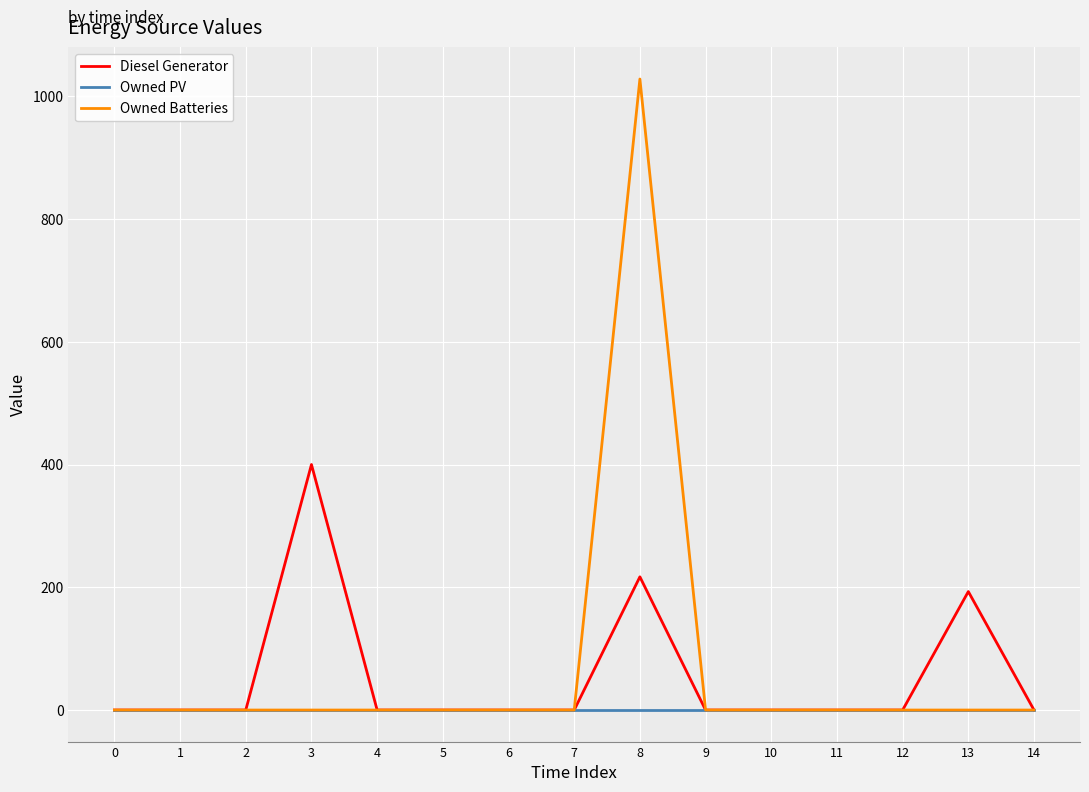

At which label does Diesel Generator reach its peak?

3